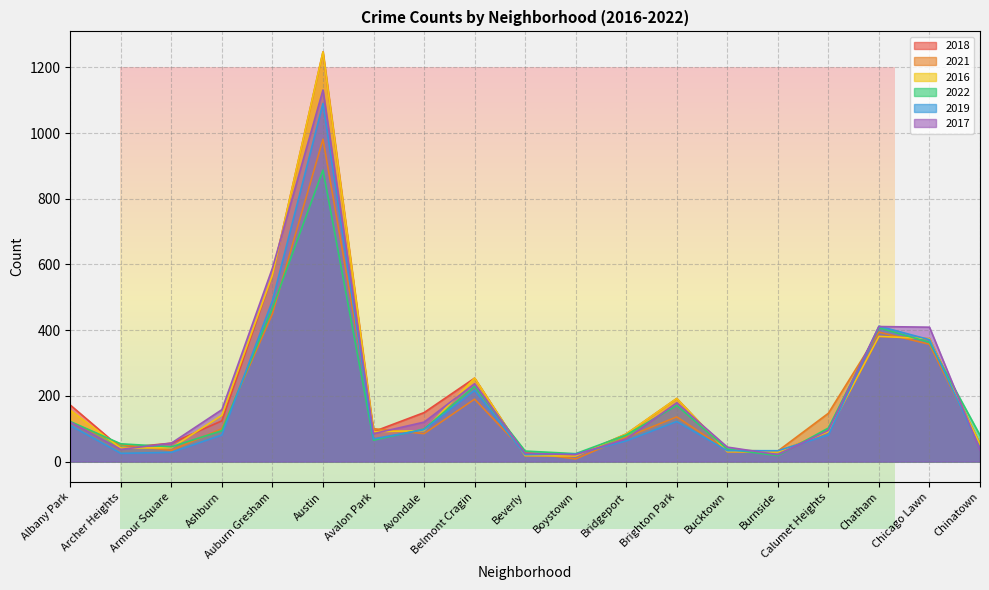

How many data points in 2021 are above 100?

8